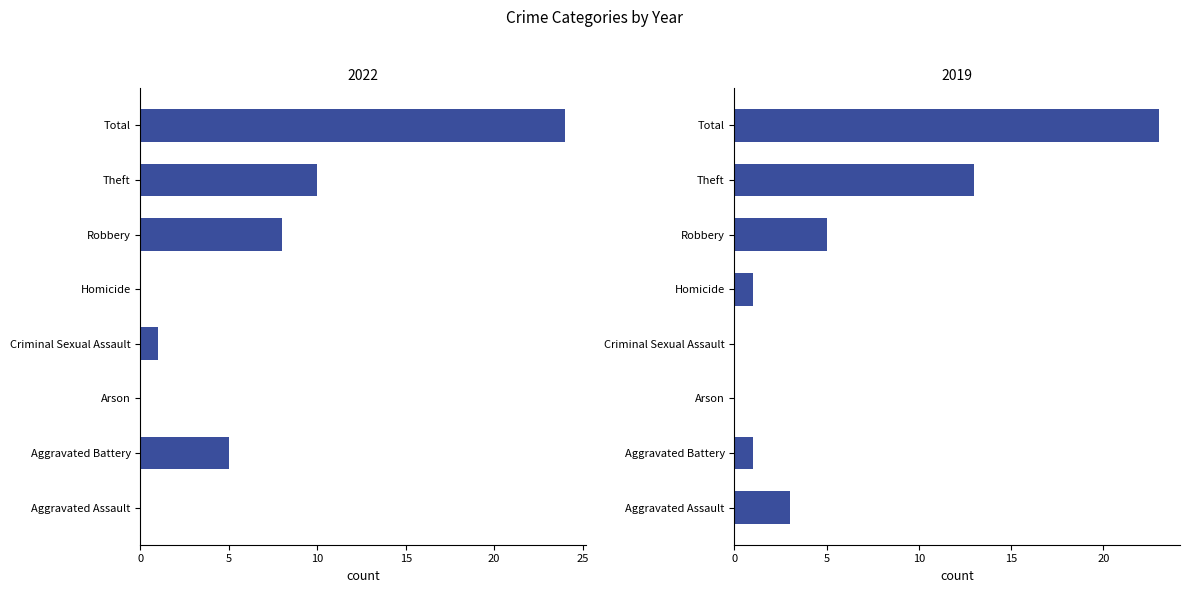

Does the chart contain any negative values?

No